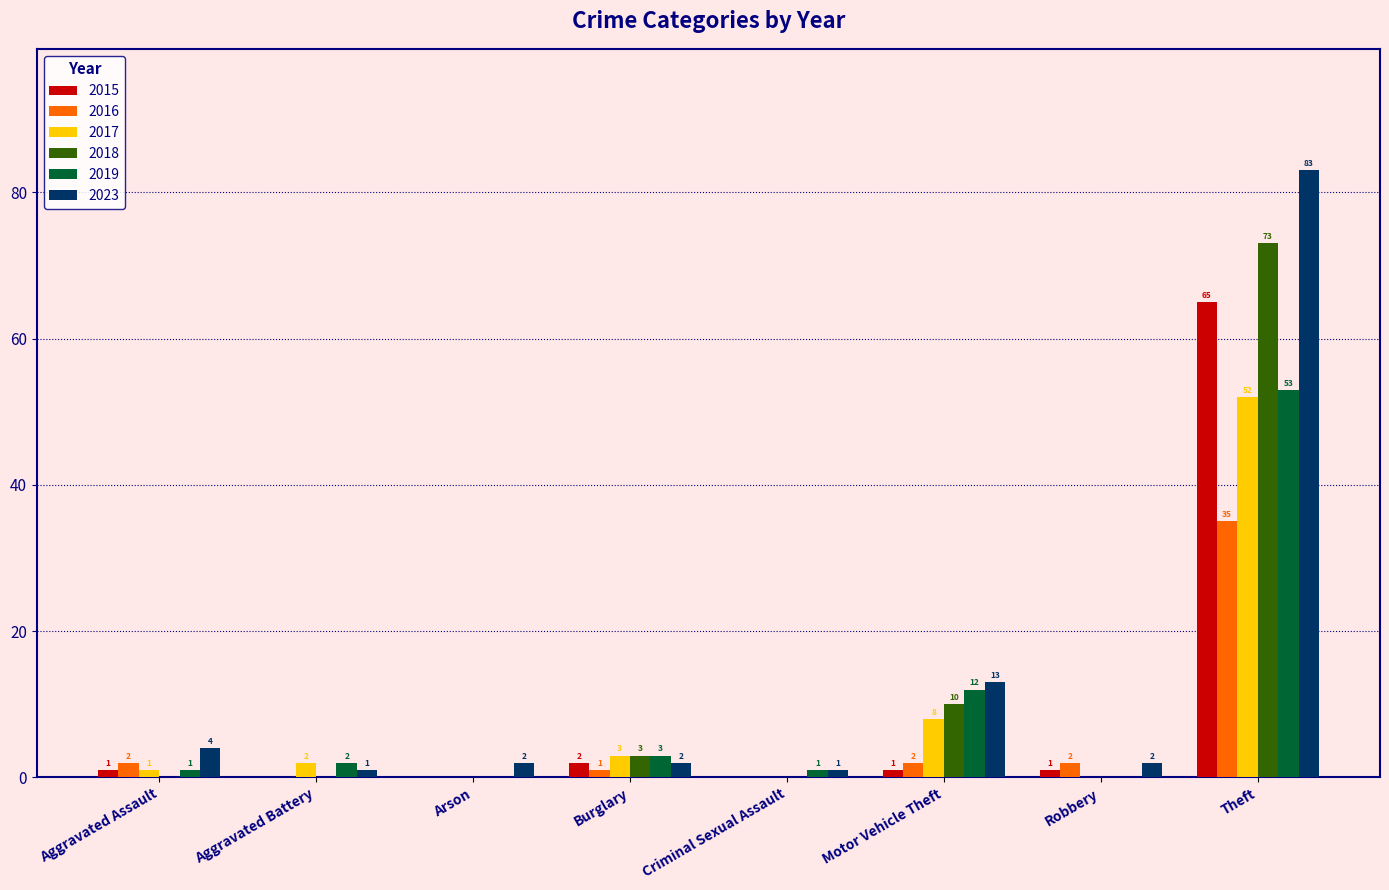

What is the maximum value for 2017?

52